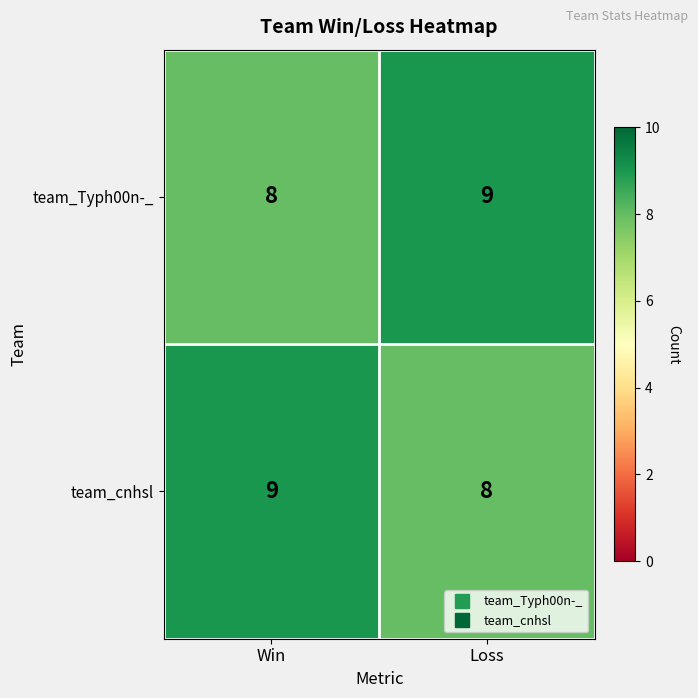

Is it true that team_cnhsl equals 4 at Win?

False